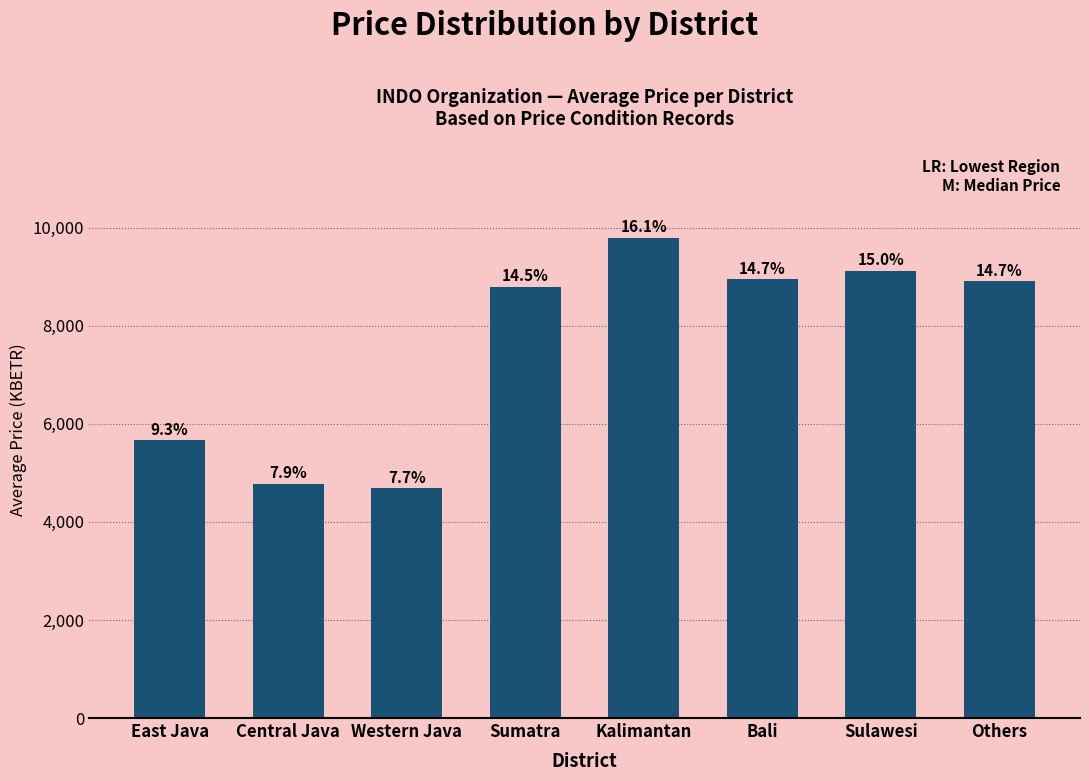

How many bars are there in total?

8